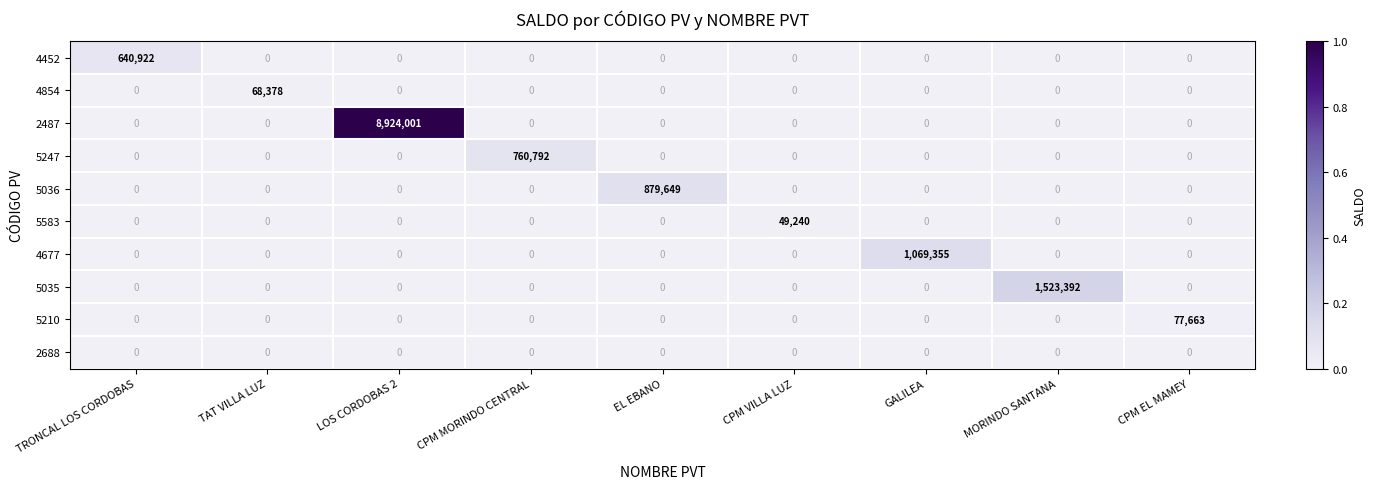

Rank the series by their maximum value, from highest to lowest.

2487, 5035, 4677, 5036, 5247, 4452, 5210, 4854, 5583, 2688